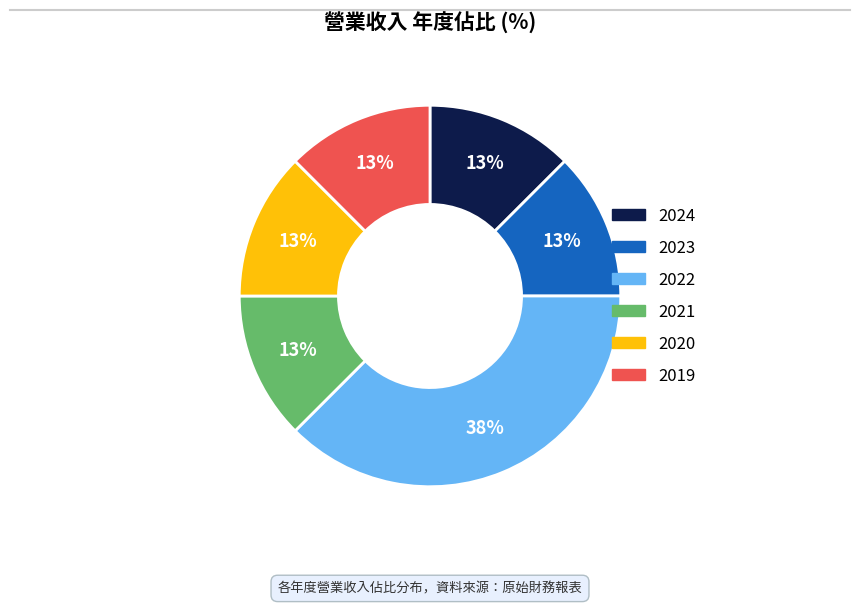

True or false: 2024 accounts for 23% of the total.

False